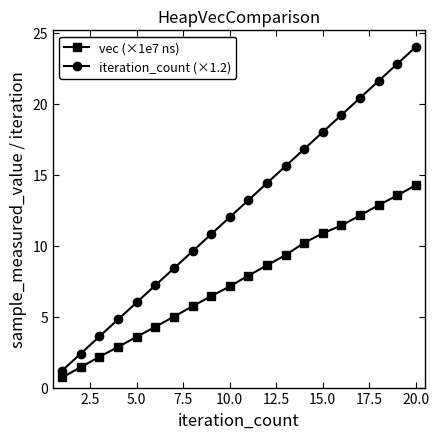

Which series has the widest spread of values?

iteration_count (×1.2)